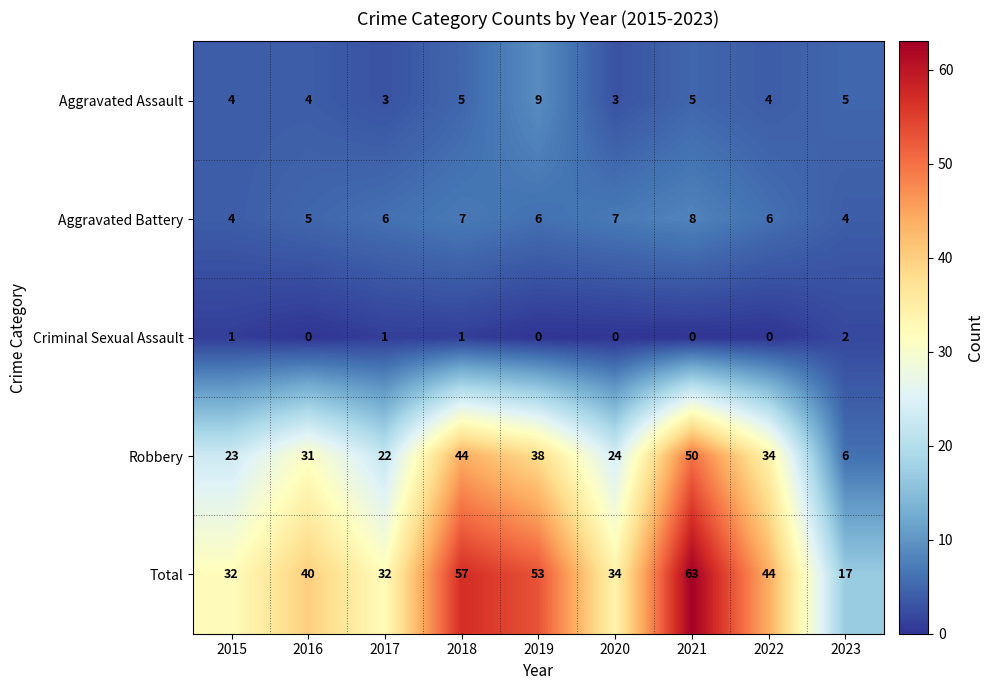

What value does the Total series have at 2018, to the nearest 5?

55